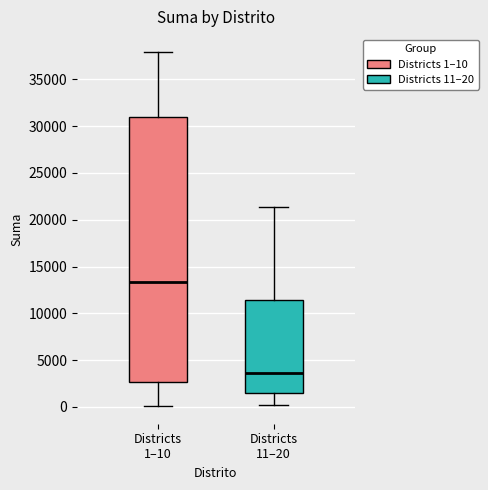

Where is the lower edge of the box for Districts 11–20 on the y-axis? The values are not printed on the chart, so give them approximately, as read against the axis.

1500